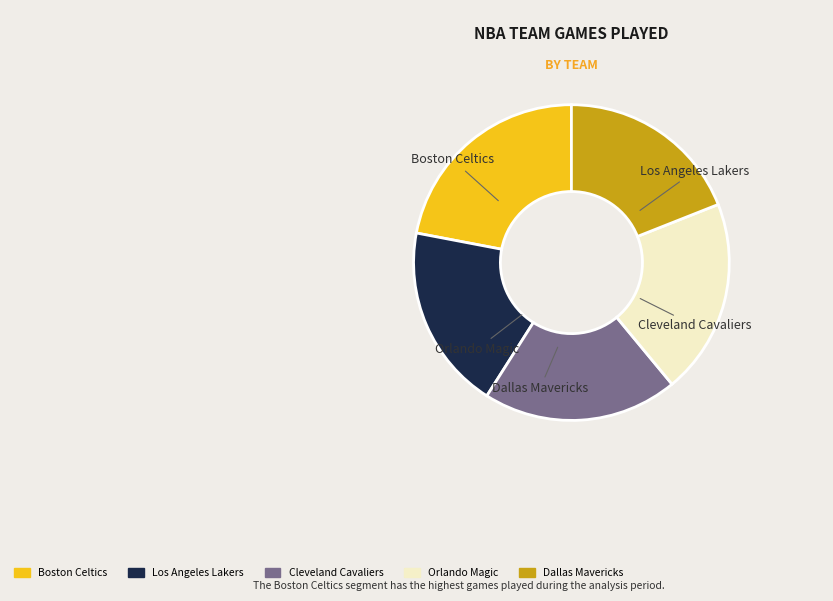

The Dallas Mavericks slice represents 31% of the pie. True or false?

False